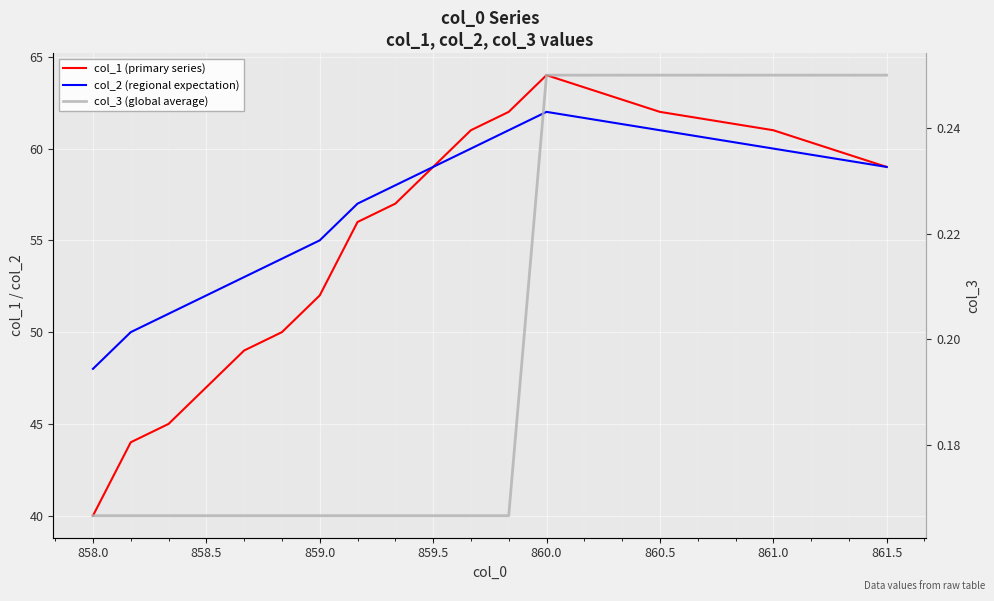

At how many categories does at least one series exceed 22?

16